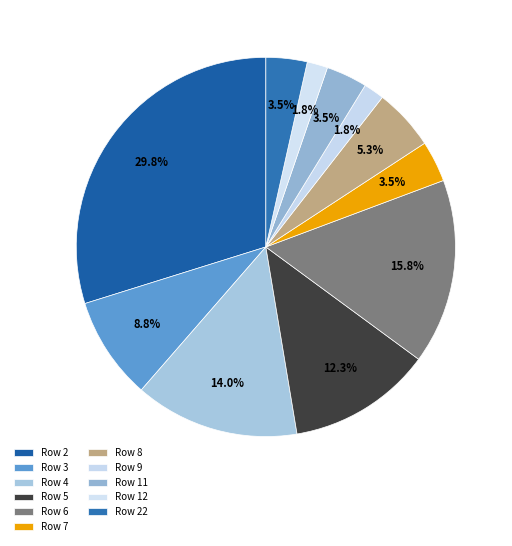

Count the number of slices in the pie.

11